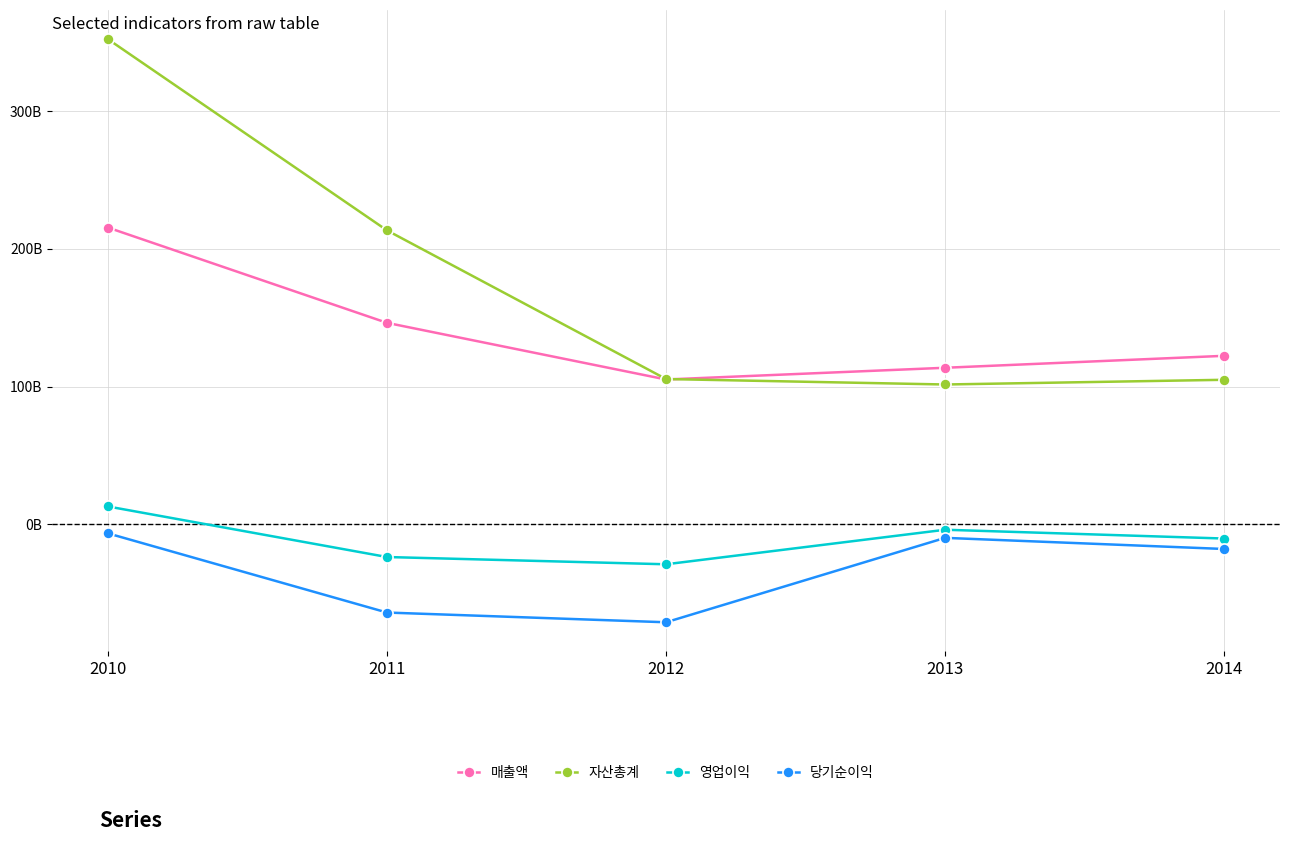

What are all the series names shown in the legend?

매출액, 자산총계, 영업이익, 당기순이익